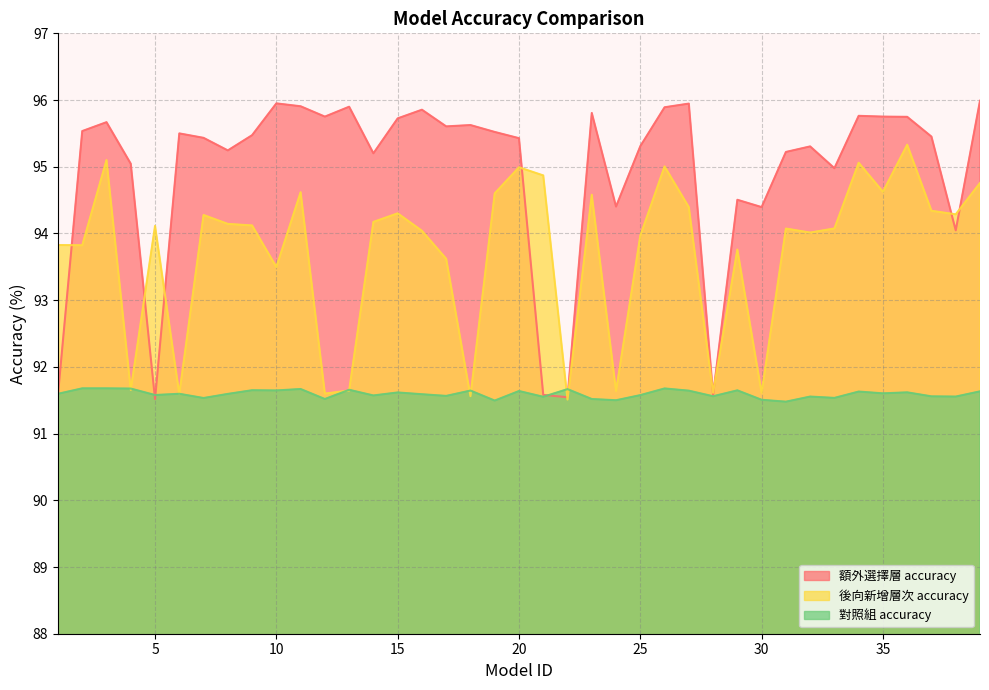

Which category has the highest value in the 對照組 accuracy series?

2